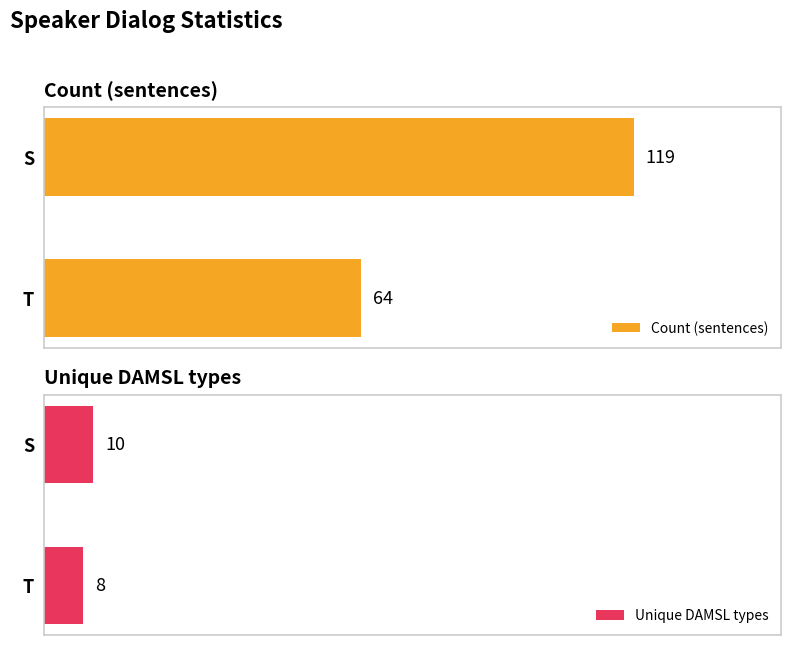

What is the average value of the Unique DAMSL types series?

9